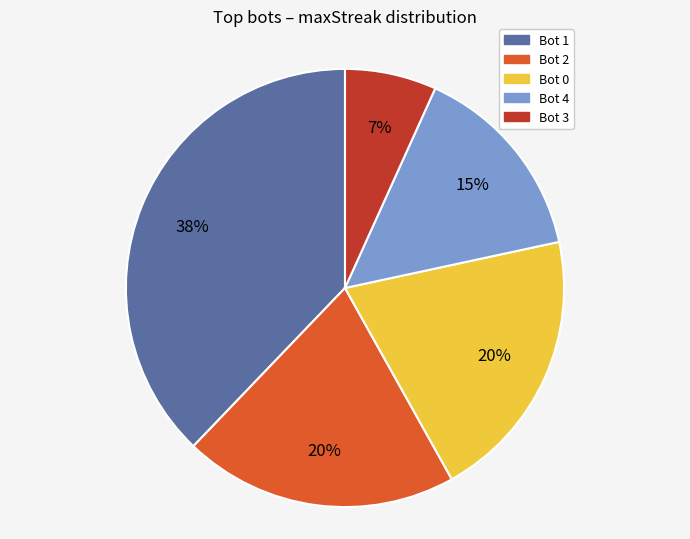

Does any single category account for the majority?

No